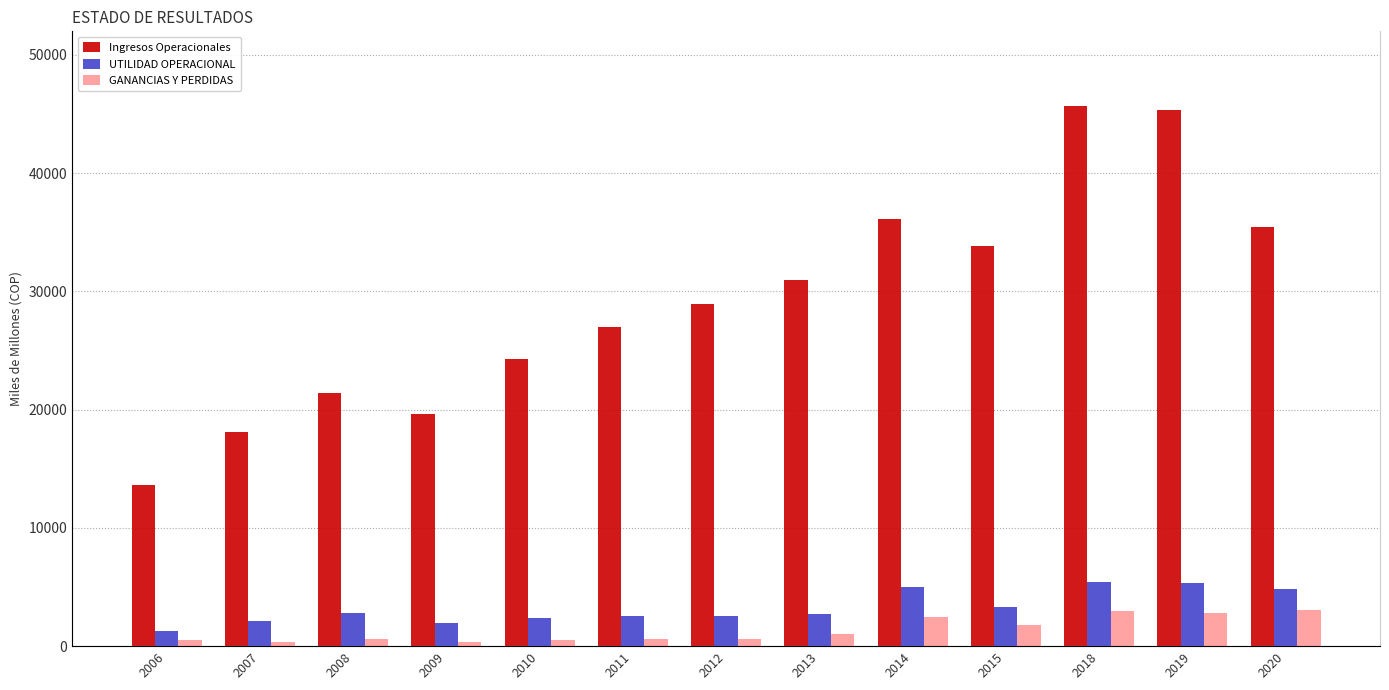

What are all the series names shown in the legend?

Ingresos Operacionales, UTILIDAD OPERACIONAL, GANANCIAS Y PERDIDAS